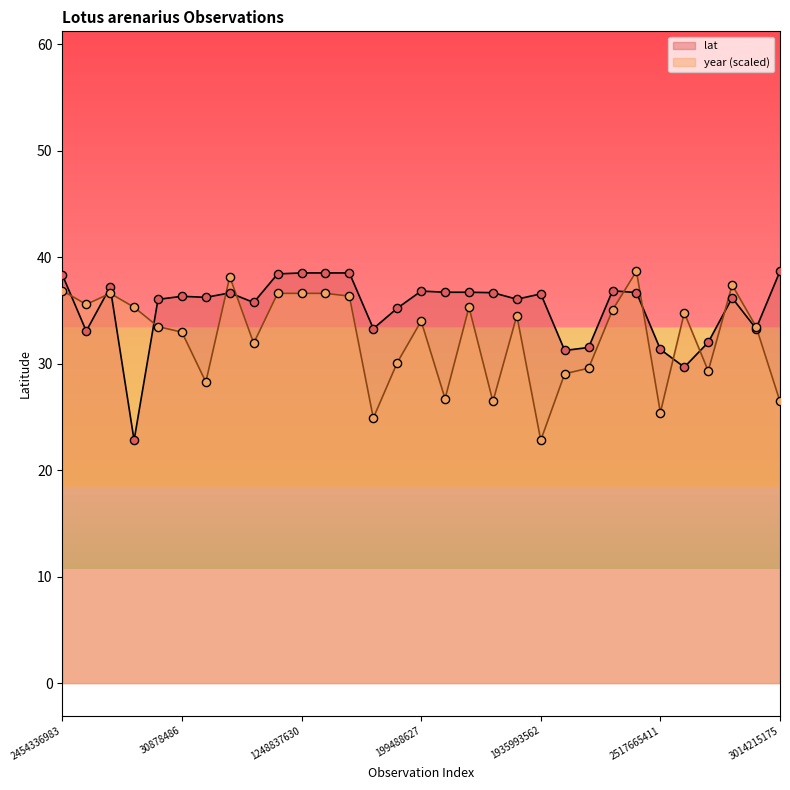

What is the total value across all series at 1248837630?

75.1